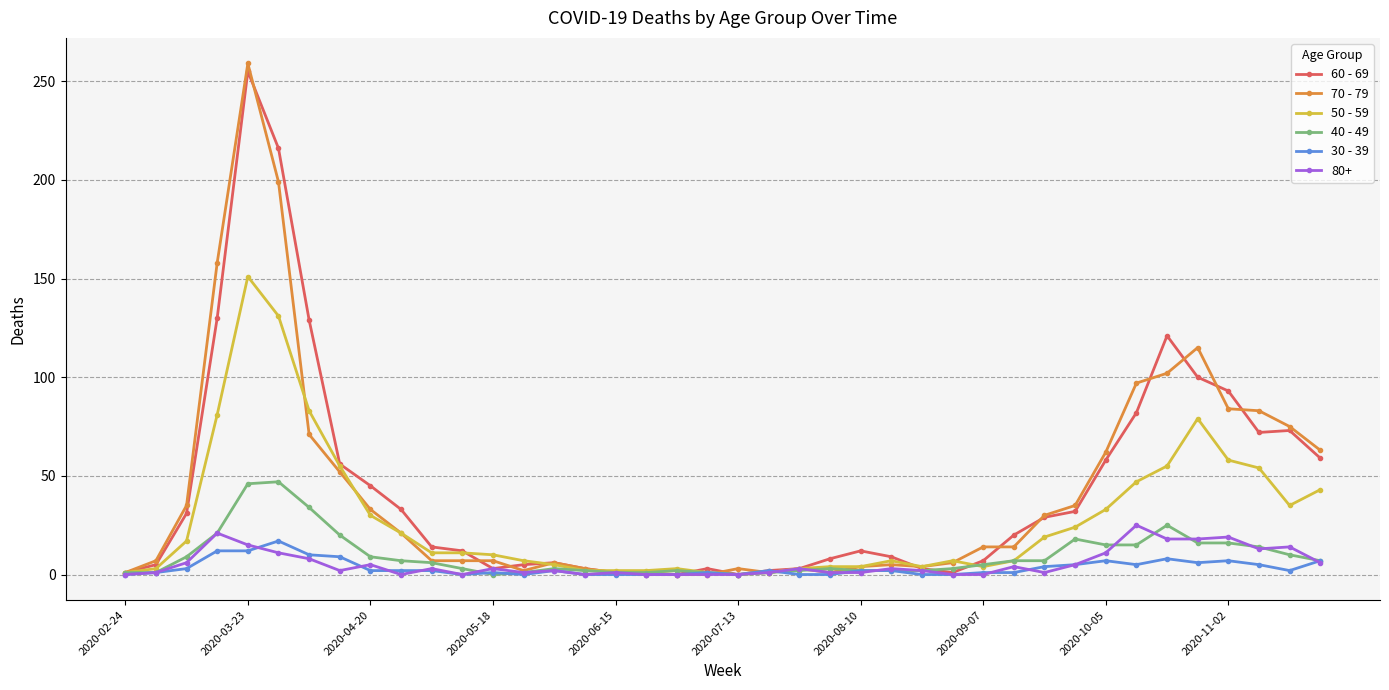

How many series are shown in this chart?

6